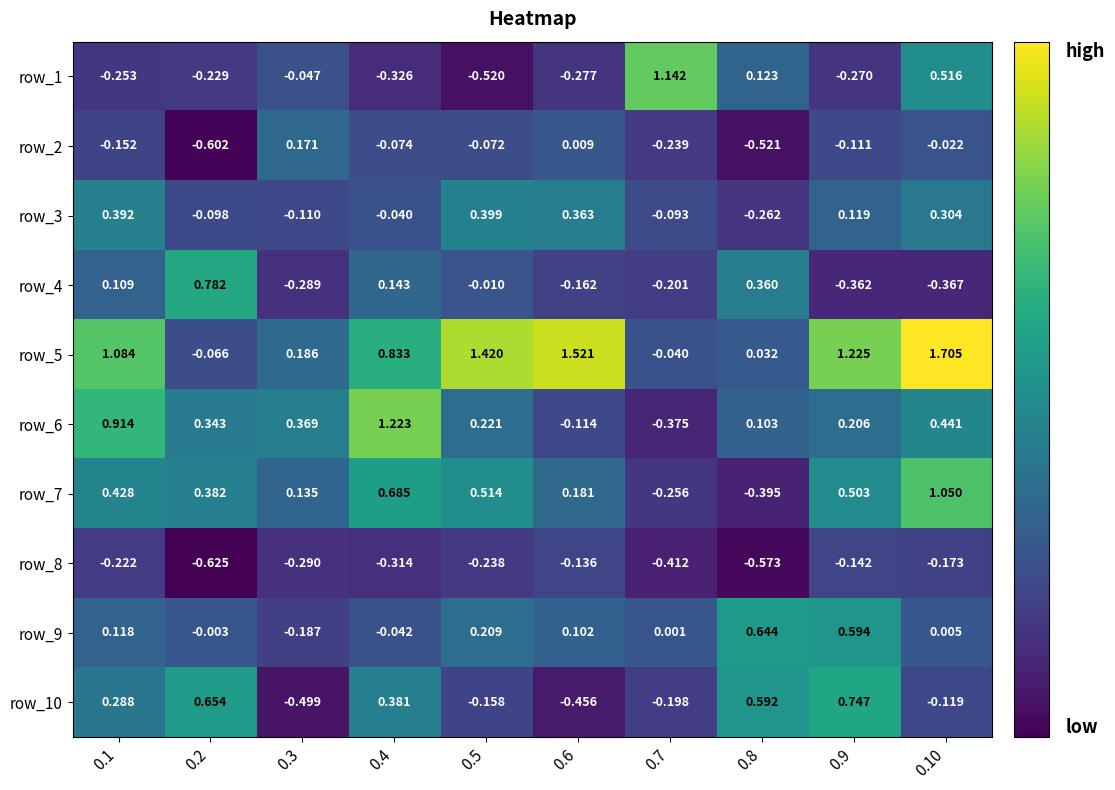

The value of row_3 at 0.10 is -0.2. True or false?

False